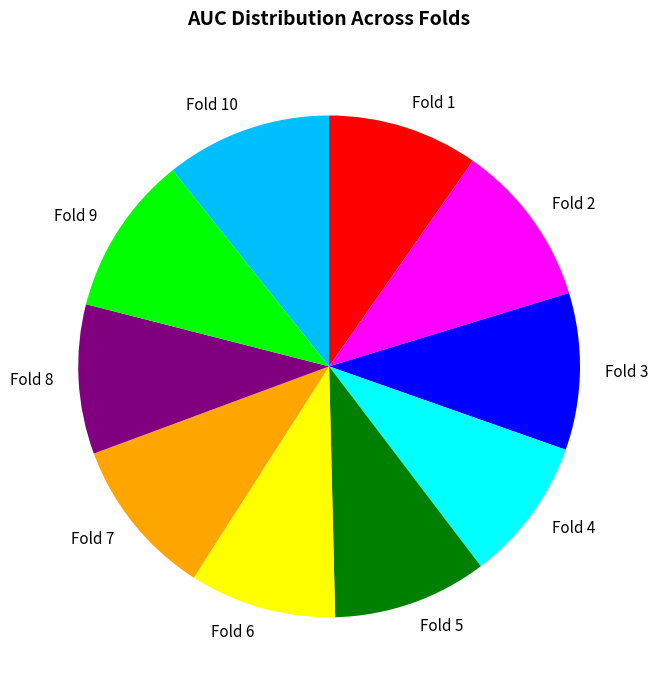

Is it true that Fold 4 is 1% of the pie?

False